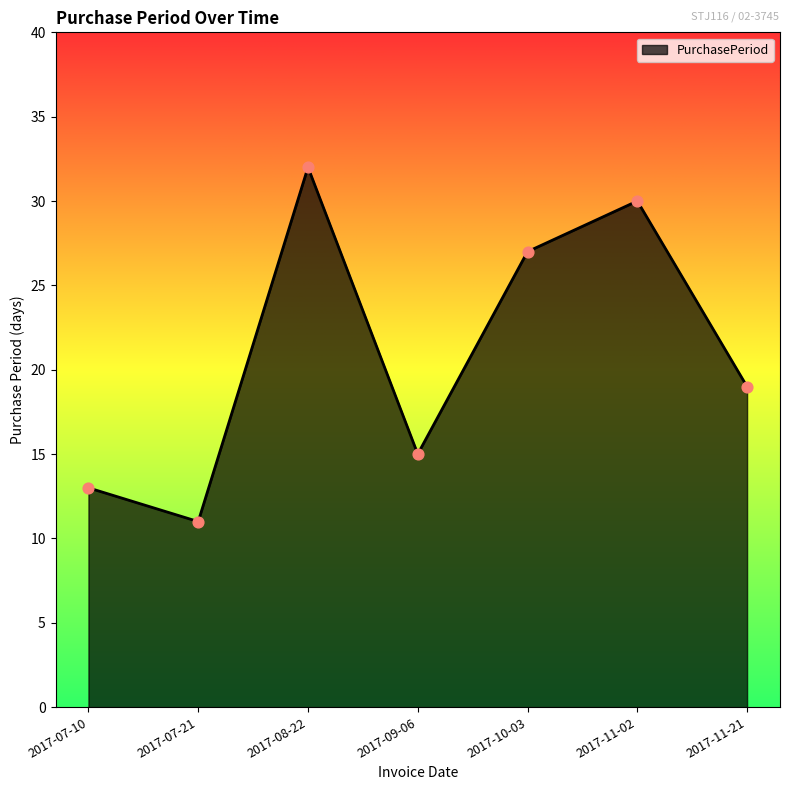

Approximately how many times larger is the value at 2017-11-02 compared to 2017-07-21?

2.7